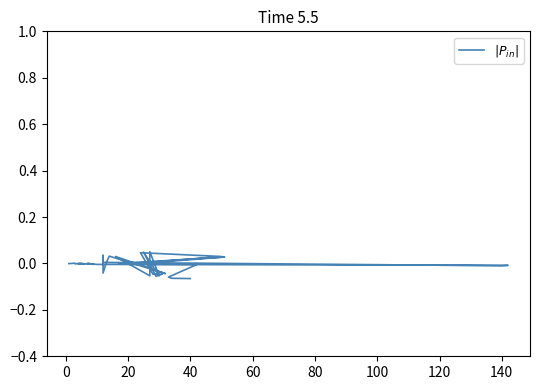

True or false: the data has more than 2 interior local peaks.

True